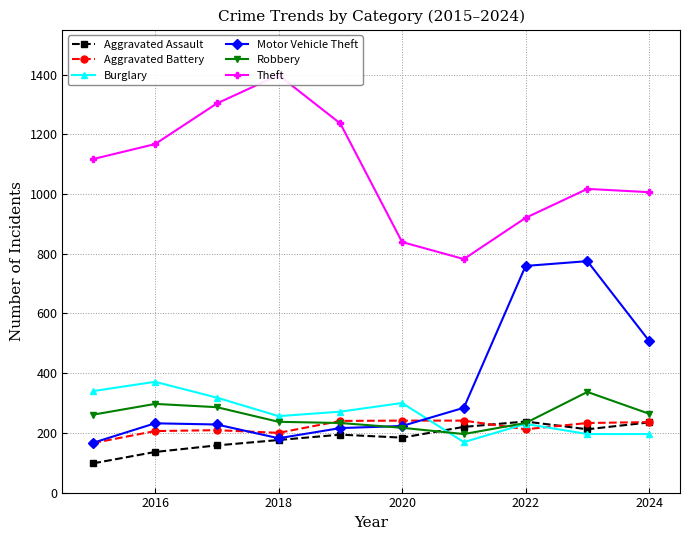

Which series has the largest total across all categories?

Theft